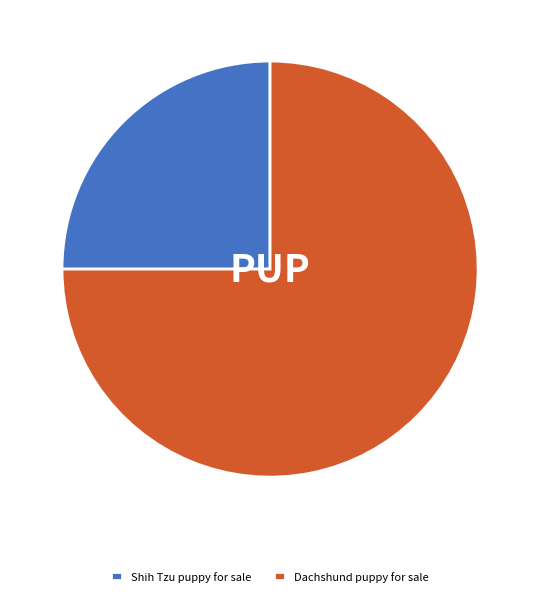

Rank the categories by value from lowest to highest.

Shih Tzu puppy for sale, Dachshund puppy for sale